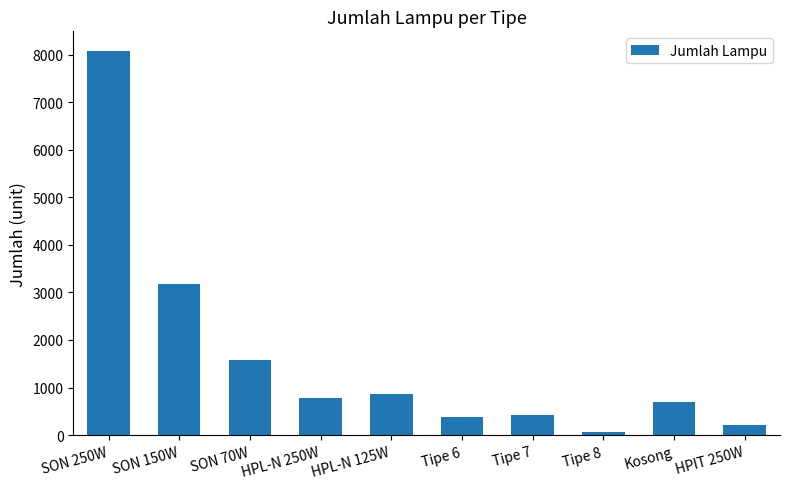

What position from the left is Tipe 8?

8